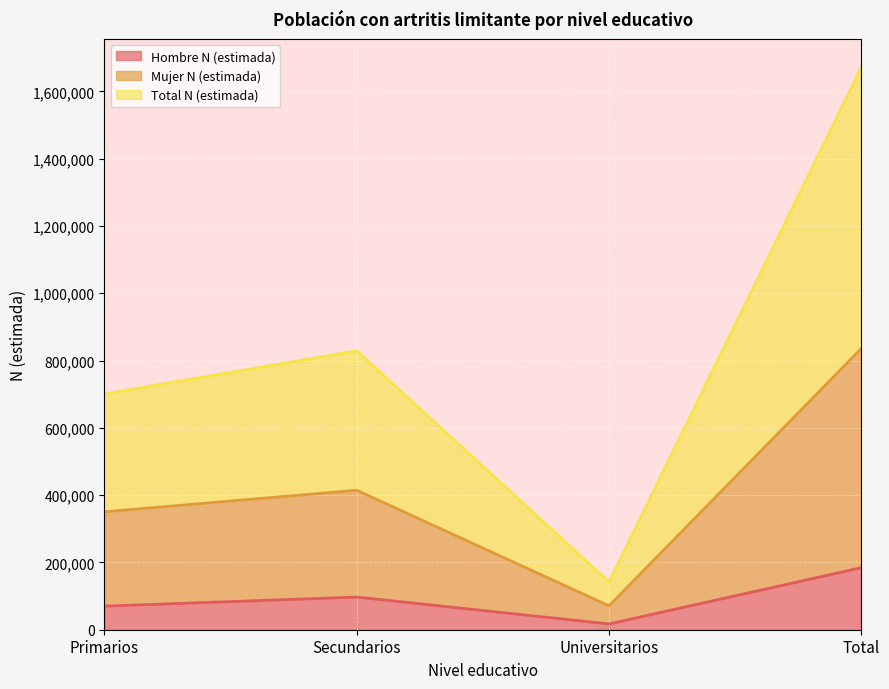

What is the spread (max minus min) of values at Secundarios?

732069